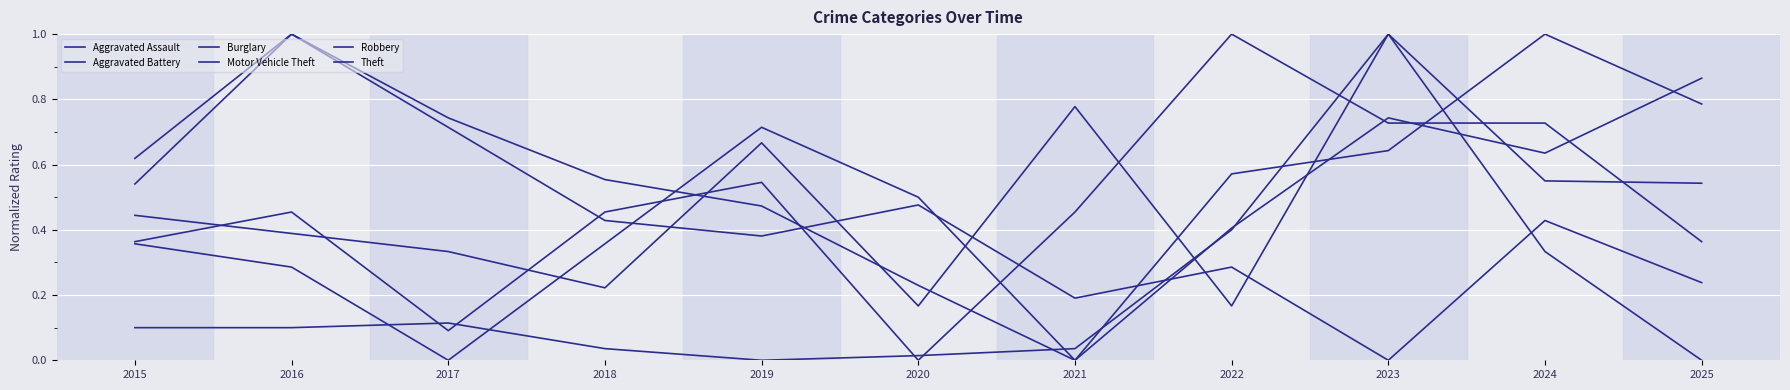

Rank the categories by Aggravated Assault value from highest to lowest.

2024, 2025, 2019, 2023, 2022, 2020, 2015, 2018, 2016, 2017, 2021